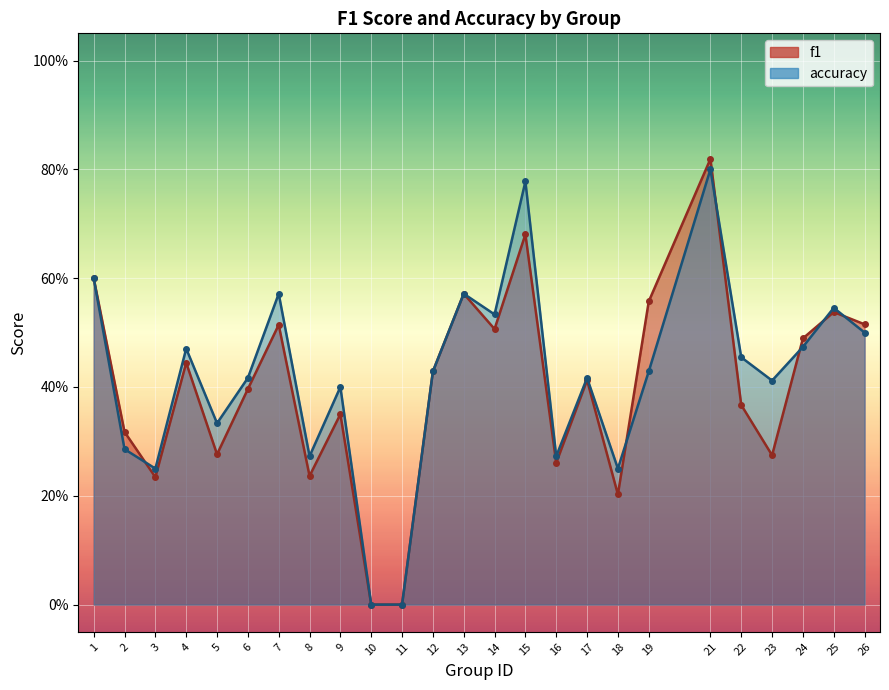

Reading right to left, transcribe all the data shown in this chart.

f1: 0.5	0.5	0.5	0.3	0.4	0.8	0.6	0.2	0.4	0.3	0.7	0.5	0.6	0.4	0.0	0.0	0.3	0.2	0.5	0.4	0.3	0.4	0.2	0.3	0.6
accuracy: 0.5	0.5	0.5	0.4	0.5	0.8	0.4	0.2	0.4	0.3	0.8	0.5	0.6	0.4	0.0	0.0	0.4	0.3	0.6	0.4	0.3	0.5	0.2	0.3	0.6